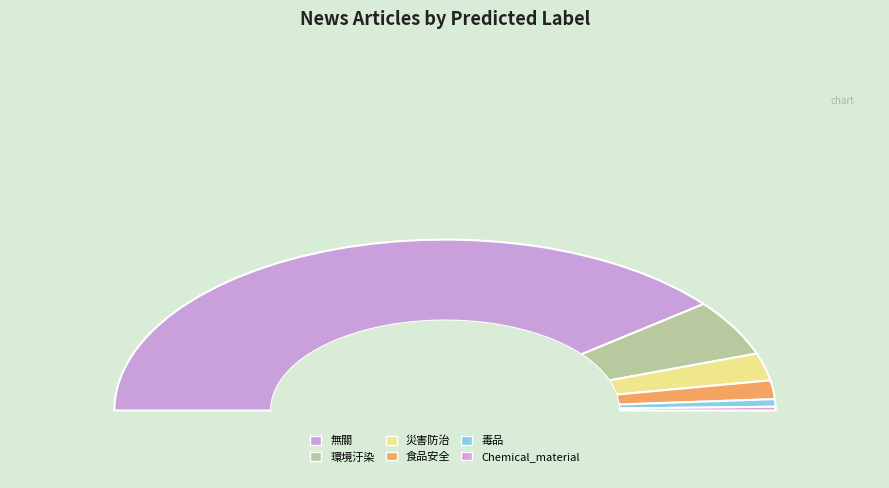

Which category accounts for the majority?

無關